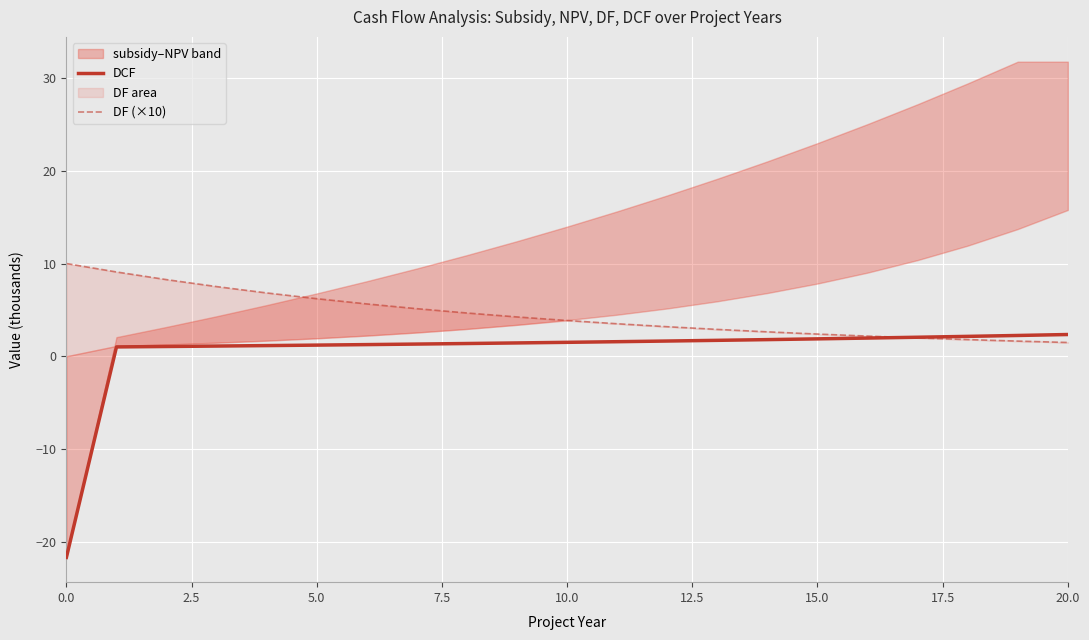

How many data points does each series have?

21